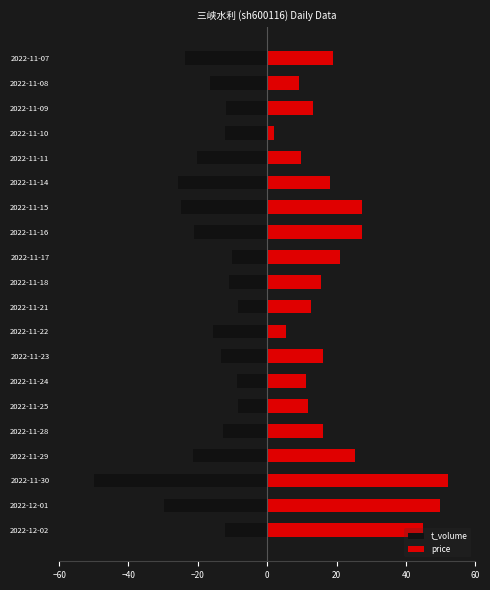

Reading left to right, extract all data points from this chart.

t_volume: -12.2	-29.8	-50.0	-21.5	-12.8	-8.3	-8.7	-13.2	-15.6	-8.4	-11.2	-10.1	-21.3	-24.9	-25.8	-20.2	-12.1	-11.9	-16.6	-23.7
price: 45.0	49.9	52.0	25.2	16.1	11.9	11.2	16.1	5.5	12.6	15.4	21.0	27.4	27.4	18.2	9.7	2.0	13.3	9.0	18.9